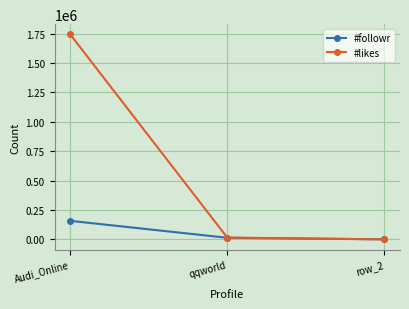

What is the lowest value of the #followr series?

1